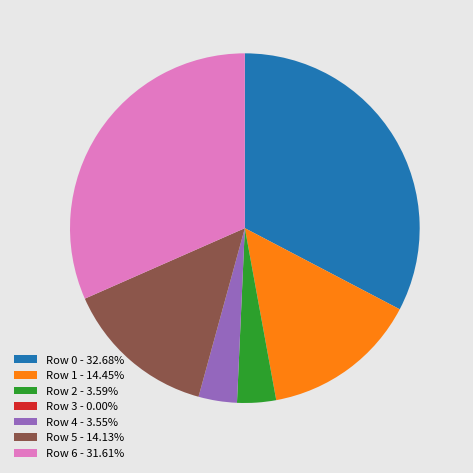

Do Row 4 - 3.55% and Row 2 - 3.59% together represent more than half of the pie?

No